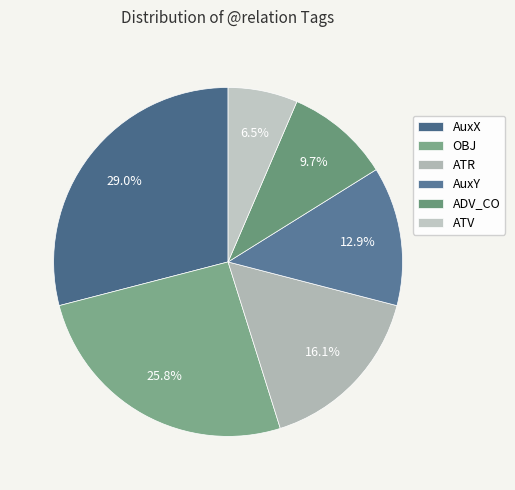

To the nearest percent, what is the average slice percentage?

17%